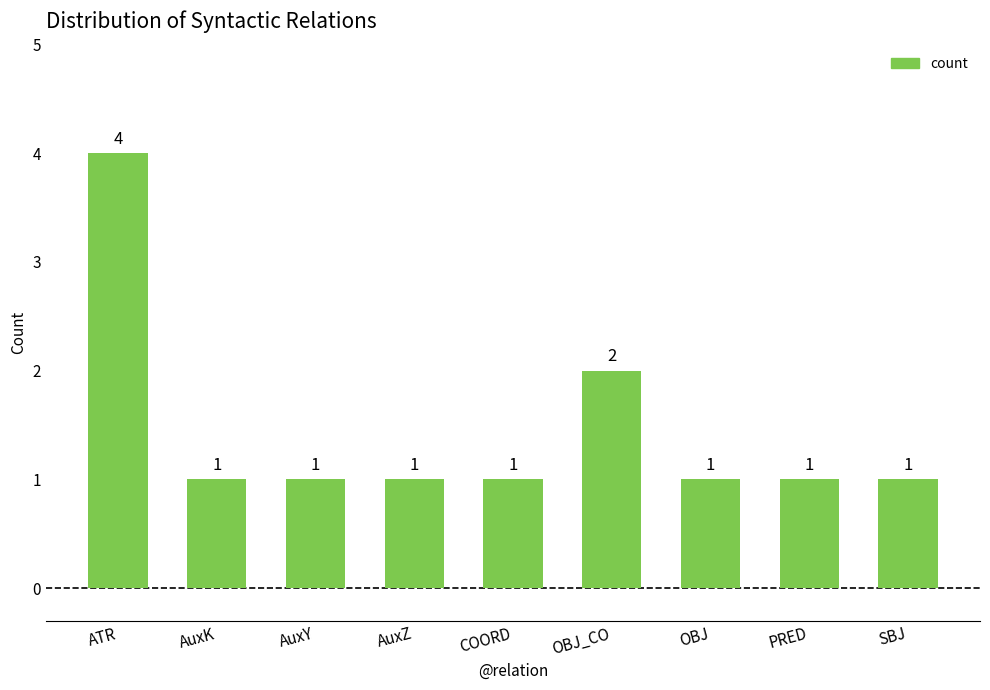

Reading right to left, what are all the values shown in this chart?

SBJ=1	PRED=1	OBJ=1	OBJ_CO=2	COORD=1	AuxZ=1	AuxY=1	AuxK=1	ATR=4